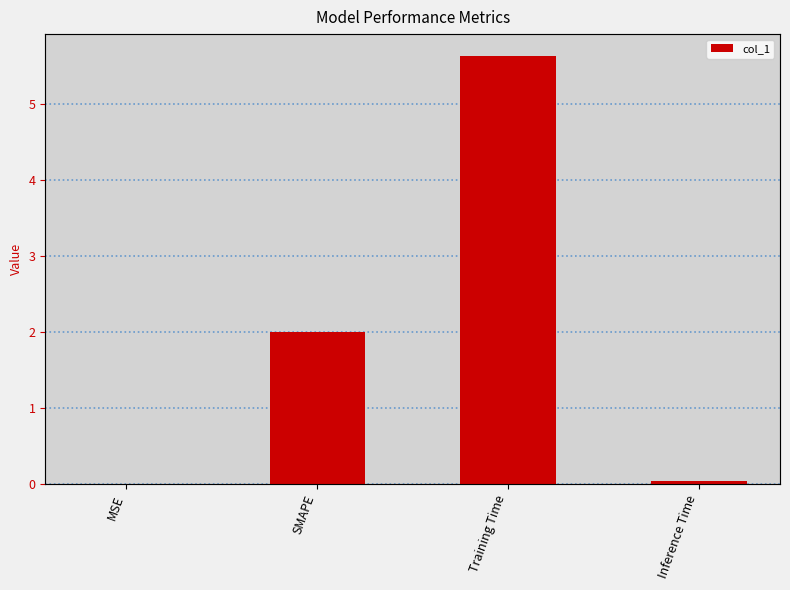

What is the difference between the values at SMAPE and Inference Time?

2.0